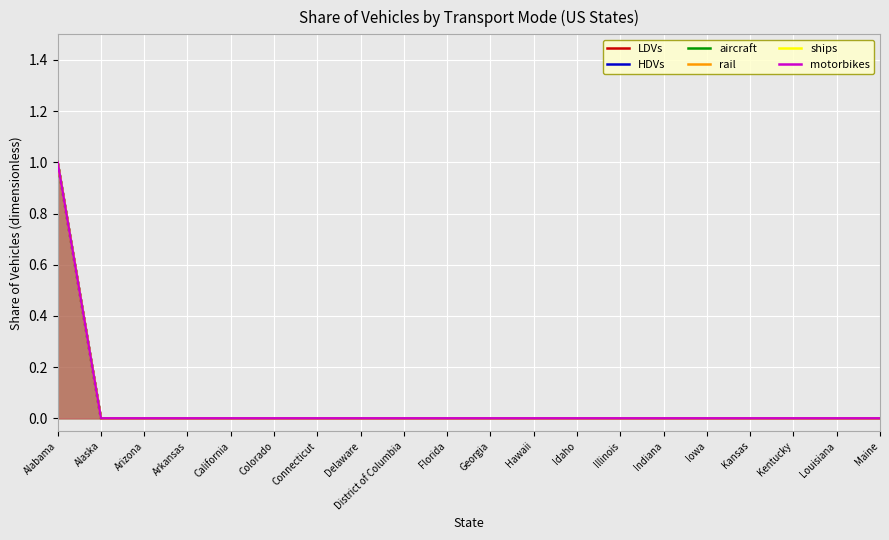

Rank the series by their maximum value, from lowest to highest.

LDVs, HDVs, aircraft, rail, ships, motorbikes